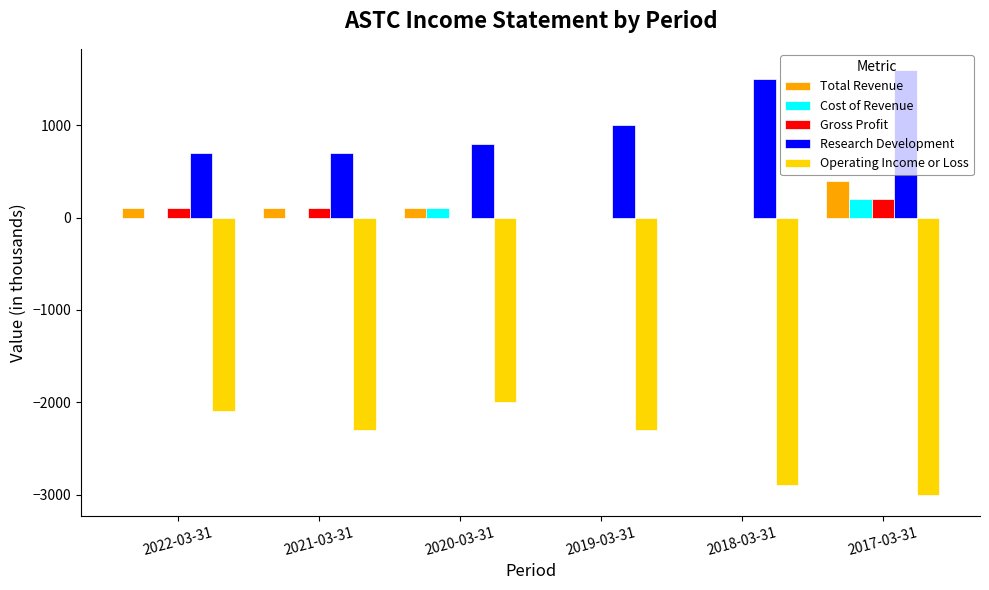

Count the Total Revenue values in the range 0 to 100.

5